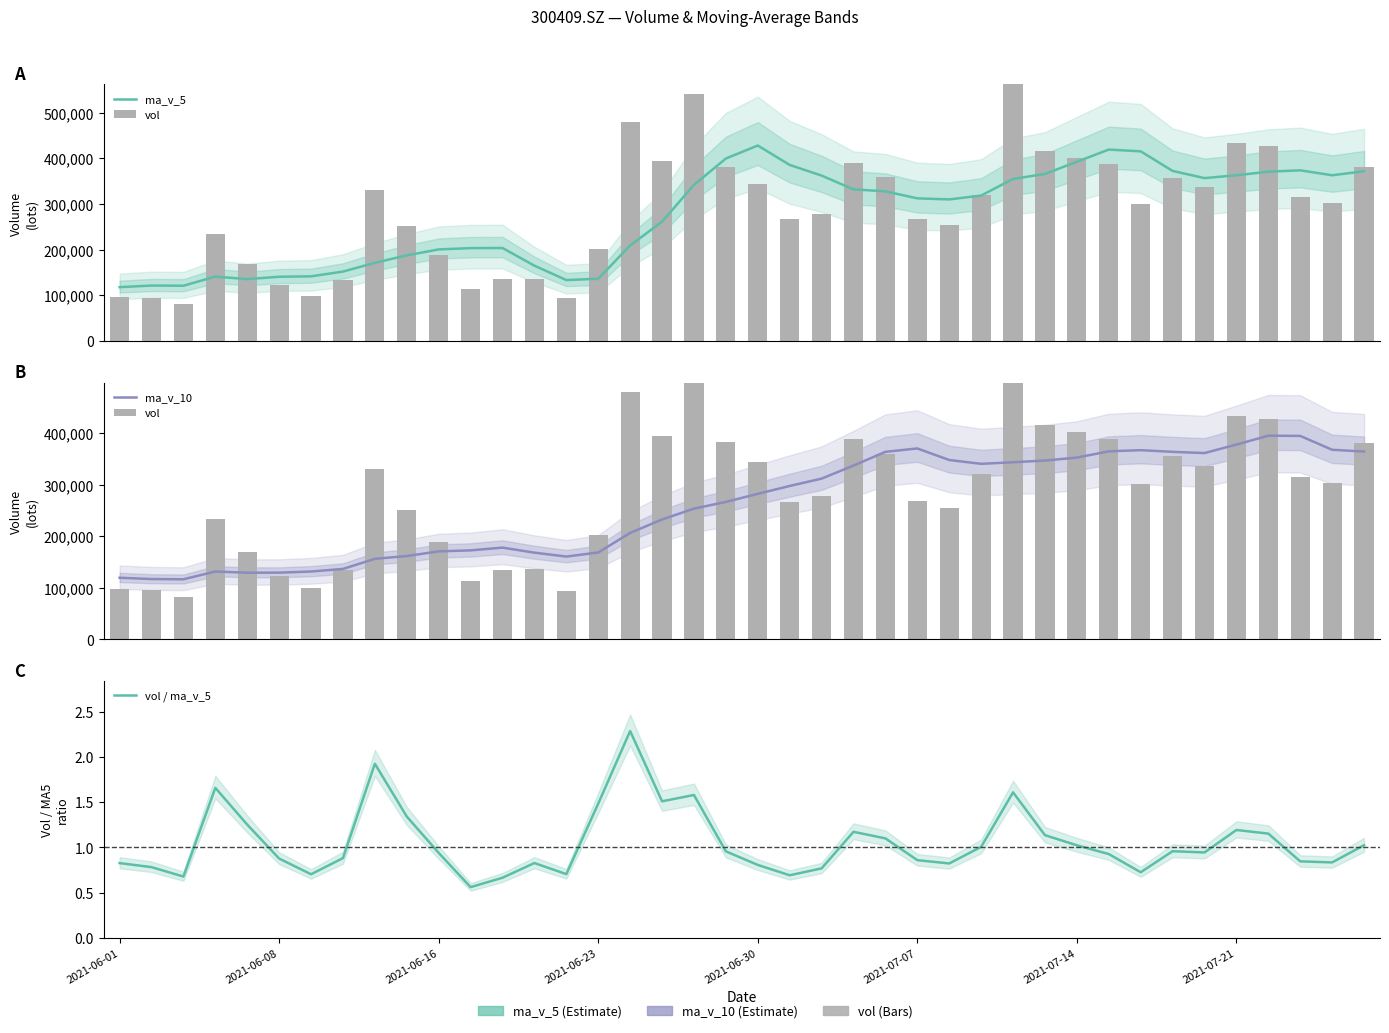

Between 18 and 2021-06-16, which is larger?

18